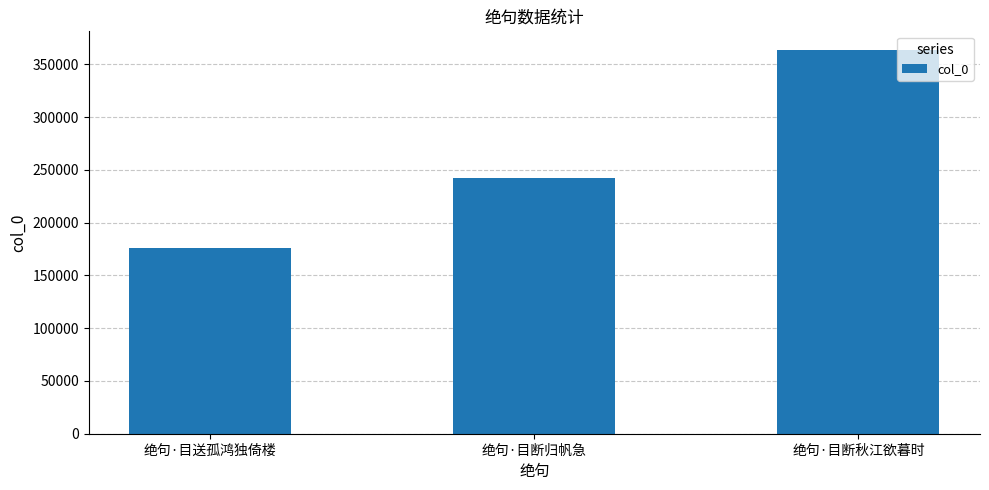

What is the maximum value shown in the chart?

363276